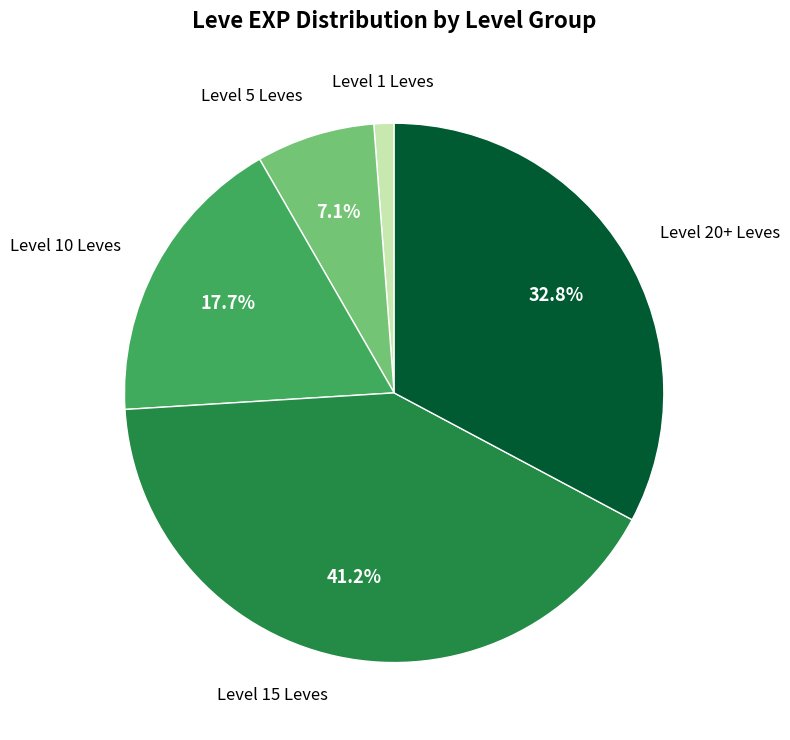

To the nearest percent, what is the difference between the largest and smallest slice percentages?

40%